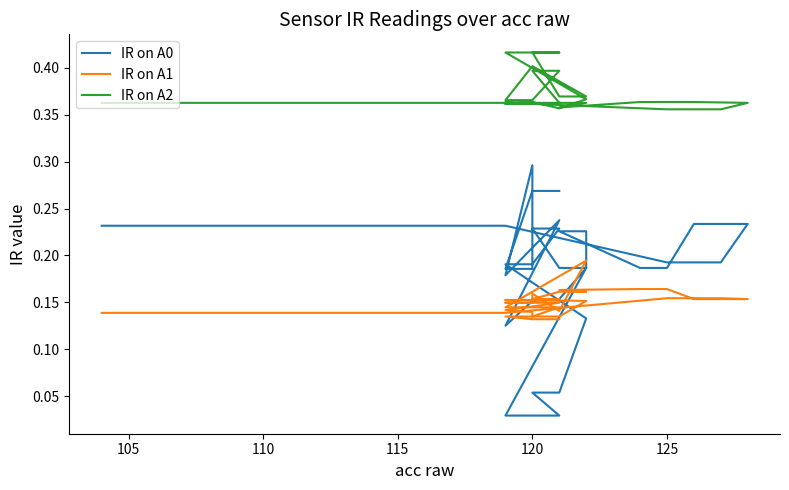

True or false: IR on A0 has a value of 0.4 at 120.

False